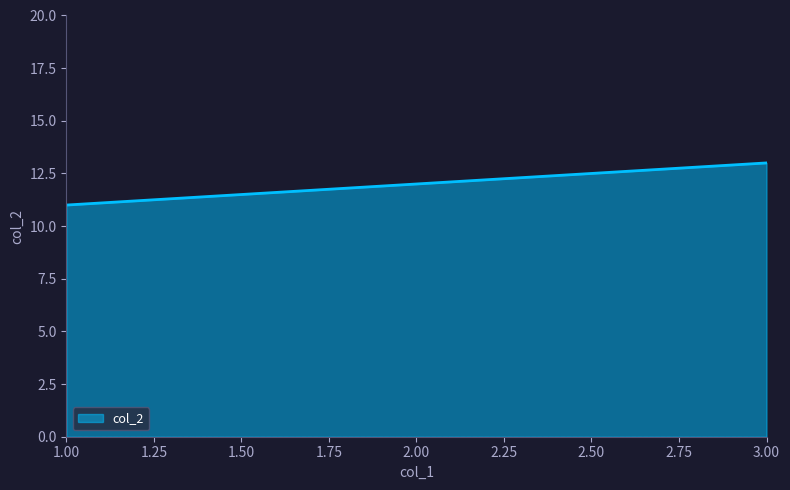

How many distinct data groups are displayed?

1